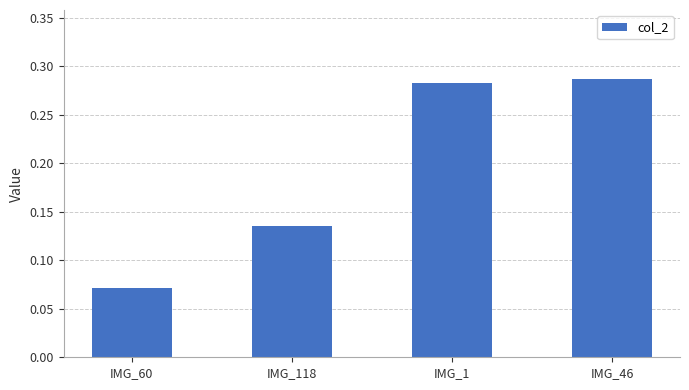

At which category does the chart reach its peak across all series?

IMG_46